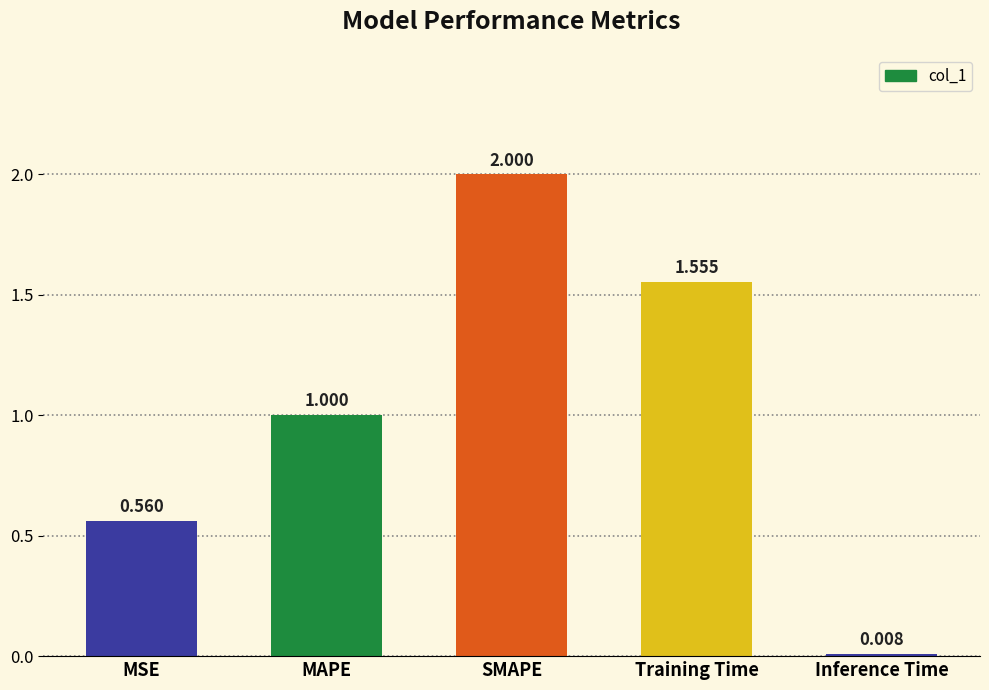

What is the maximum value shown in the chart?

2.0